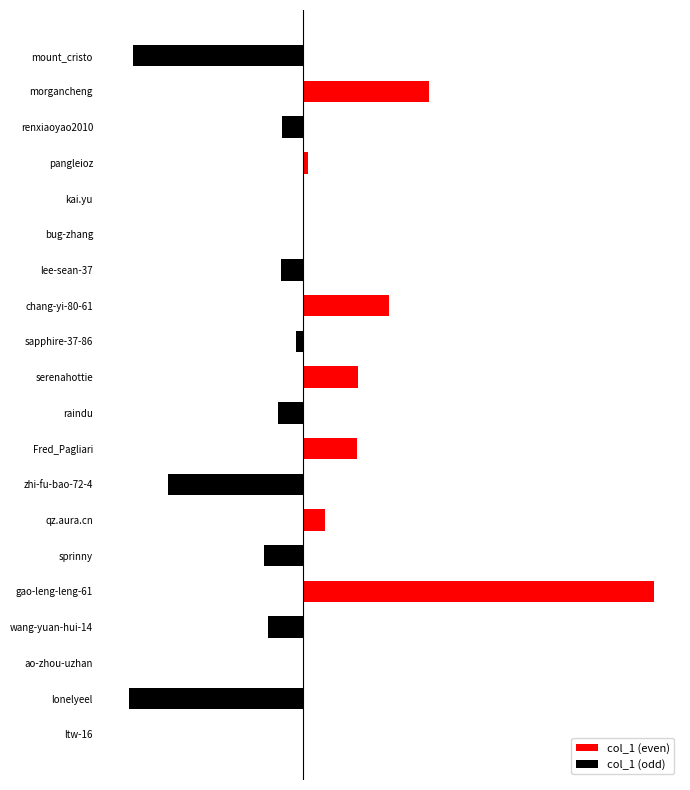

Rank the series by their maximum value, from lowest to highest.

col_1 (odd), col_1 (even)